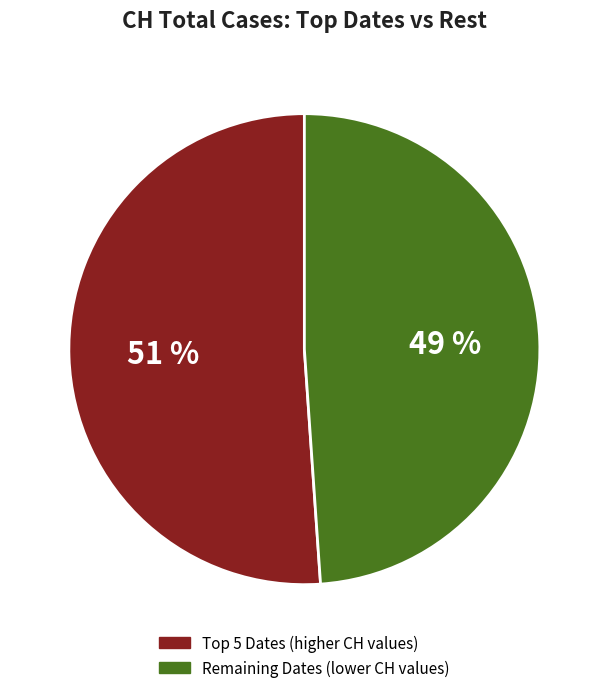

To the nearest percent, what is the difference between the largest and smallest slice percentages?

2%